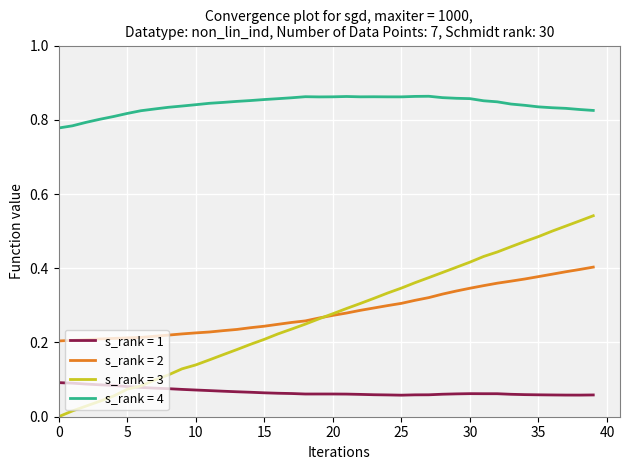

True or false: s_rank = 2 and s_rank = 4 intersect in this chart.

False